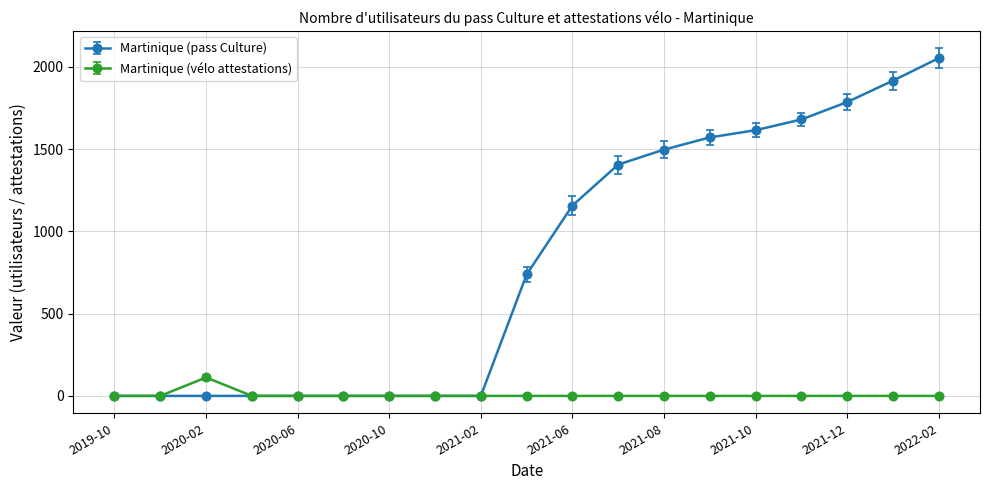

Count the number of categories in the chart.

19